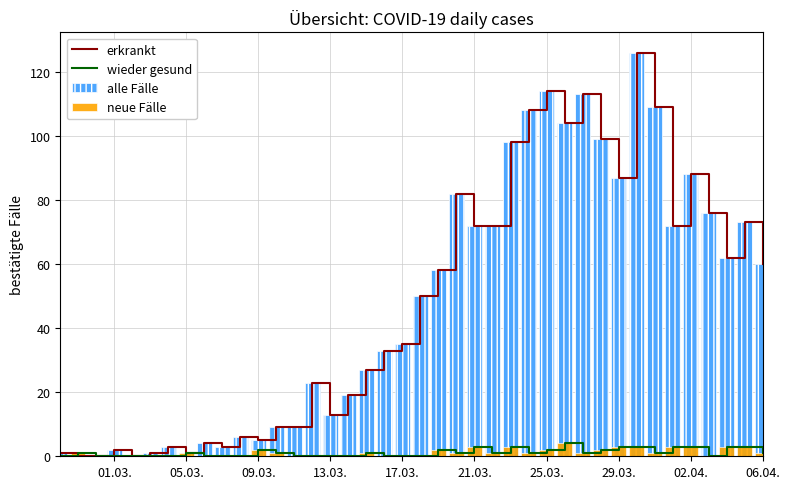

Rank the series at 02.04. from lowest to highest value.

wieder gesund, neue Fälle, erkrankt, alle Fälle